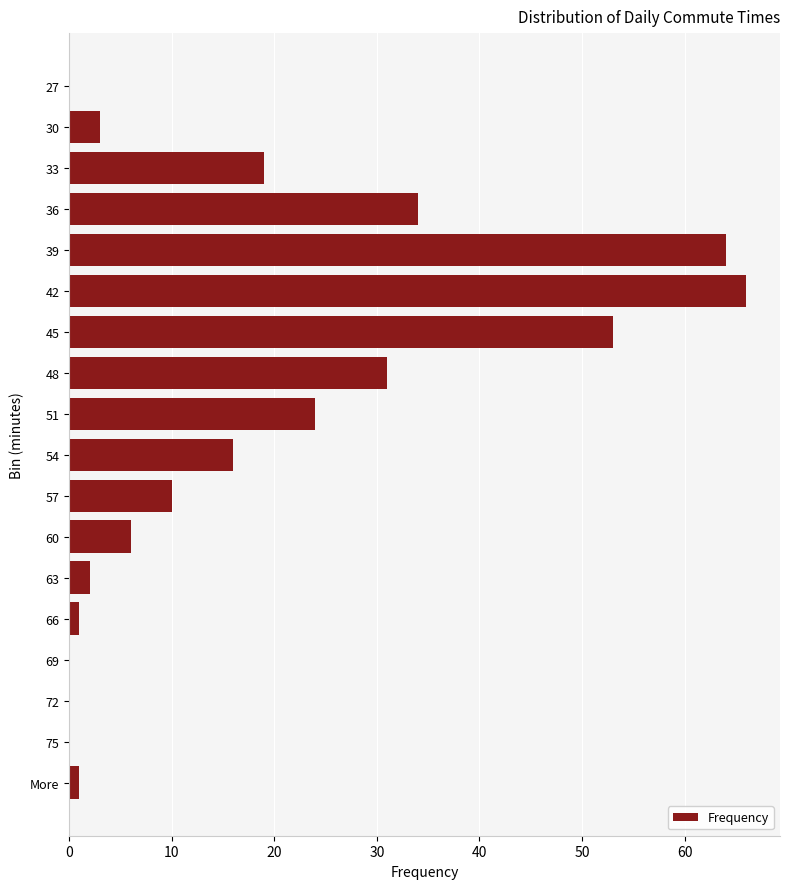

Which label corresponds to the largest value in the chart?

42